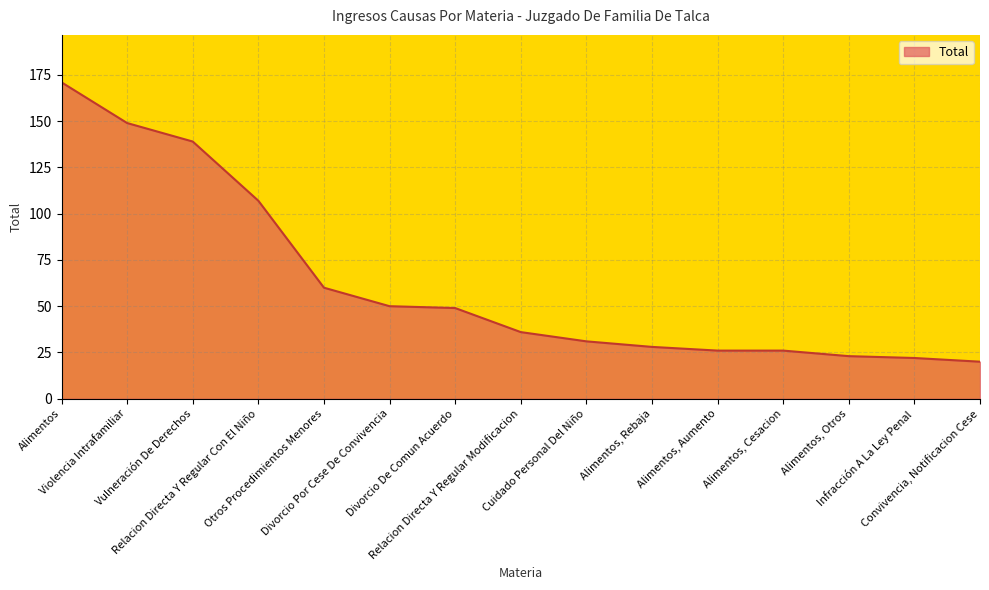

Which label corresponds to the largest value in the chart?

Alimentos